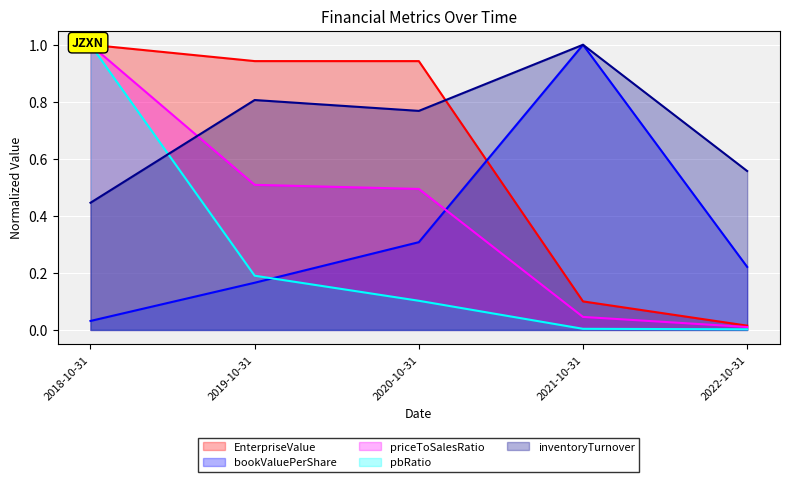

Reading right to left, what are all the values shown in this chart?

EnterpriseValue: 2022-10-31=0.0	2021-10-31=0.1	2020-10-31=0.9	2019-10-31=0.9	2018-10-31=1.0
bookValuePerShare: 2022-10-31=0.2	2021-10-31=1.0	2020-10-31=0.3	2019-10-31=0.2	2018-10-31=0.0
priceToSalesRatio: 2022-10-31=0.0	2021-10-31=0.0	2020-10-31=0.5	2019-10-31=0.5	2018-10-31=1.0
pbRatio: 2022-10-31=0.0	2021-10-31=0.0	2020-10-31=0.1	2019-10-31=0.2	2018-10-31=1.0
inventoryTurnover: 2022-10-31=0.6	2021-10-31=1.0	2020-10-31=0.8	2019-10-31=0.8	2018-10-31=0.4